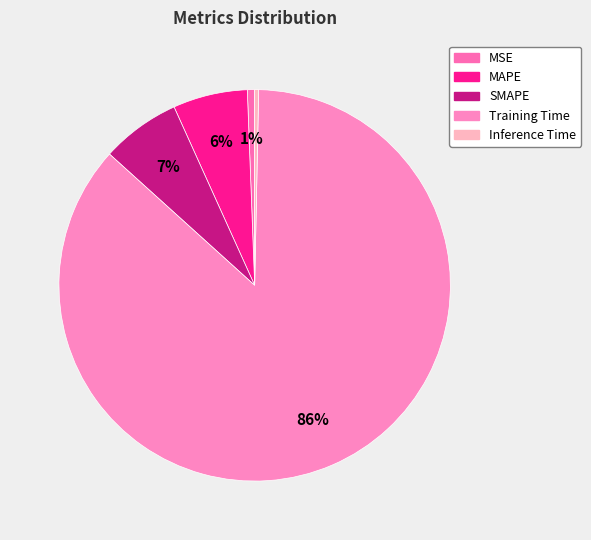

Which category has the smallest portion of the pie?

Inference Time